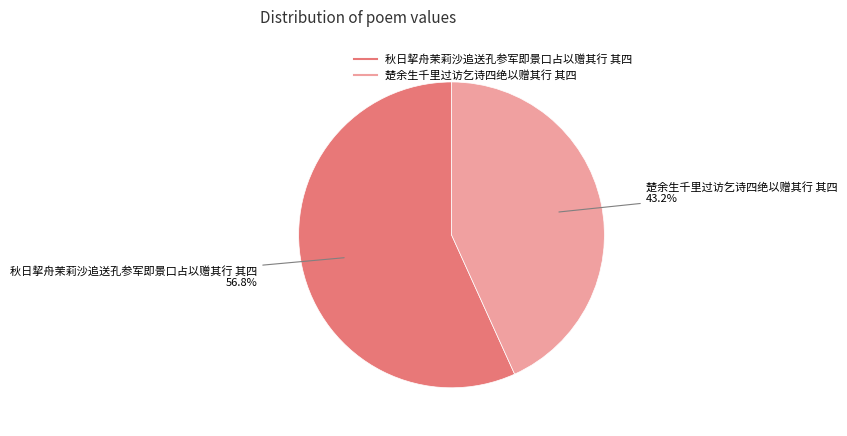

Which slice is the smallest?

楚余生千里过访乞诗四绝以赠其行 其四